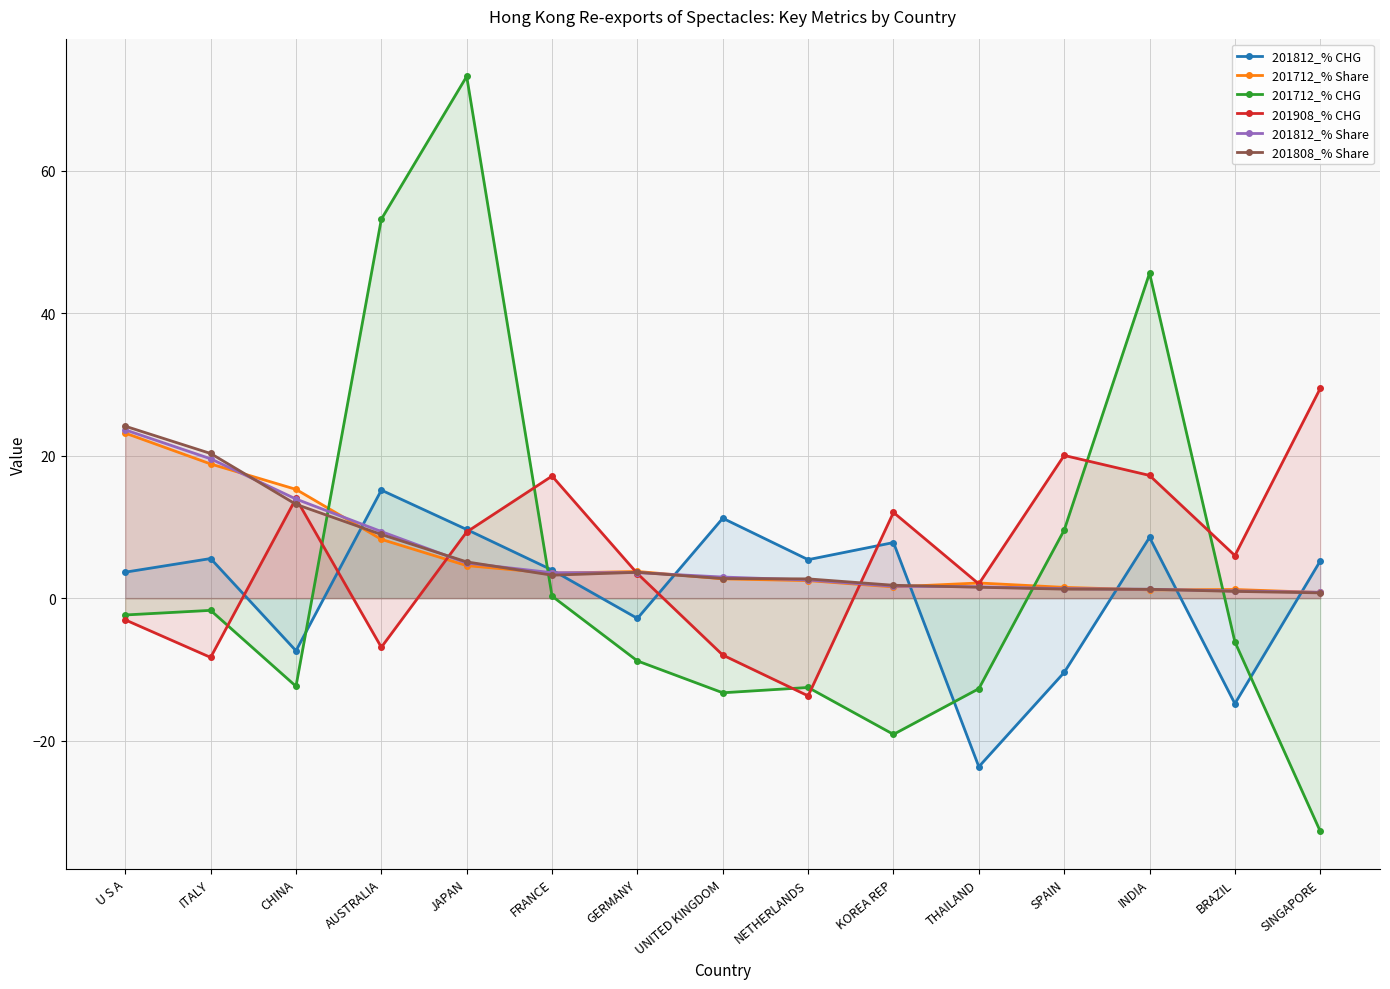

How many values in the 201812_% Share series exceed 2?

9